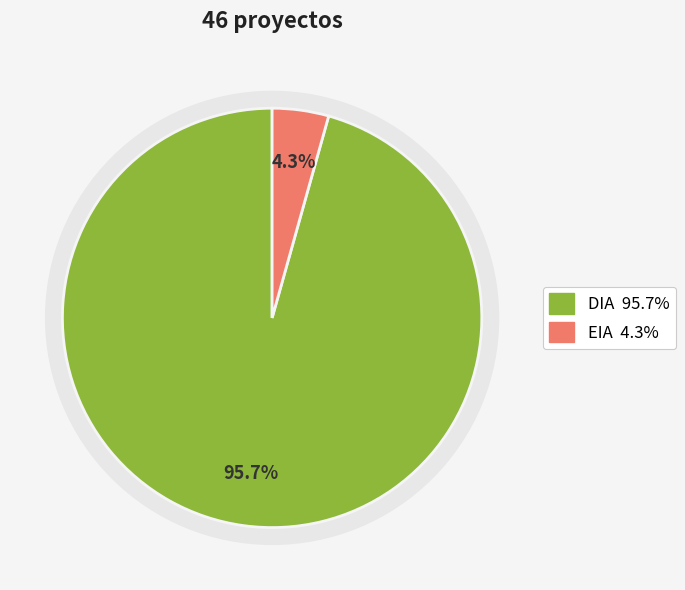

How much of the chart is everything except DIA?

4.3%